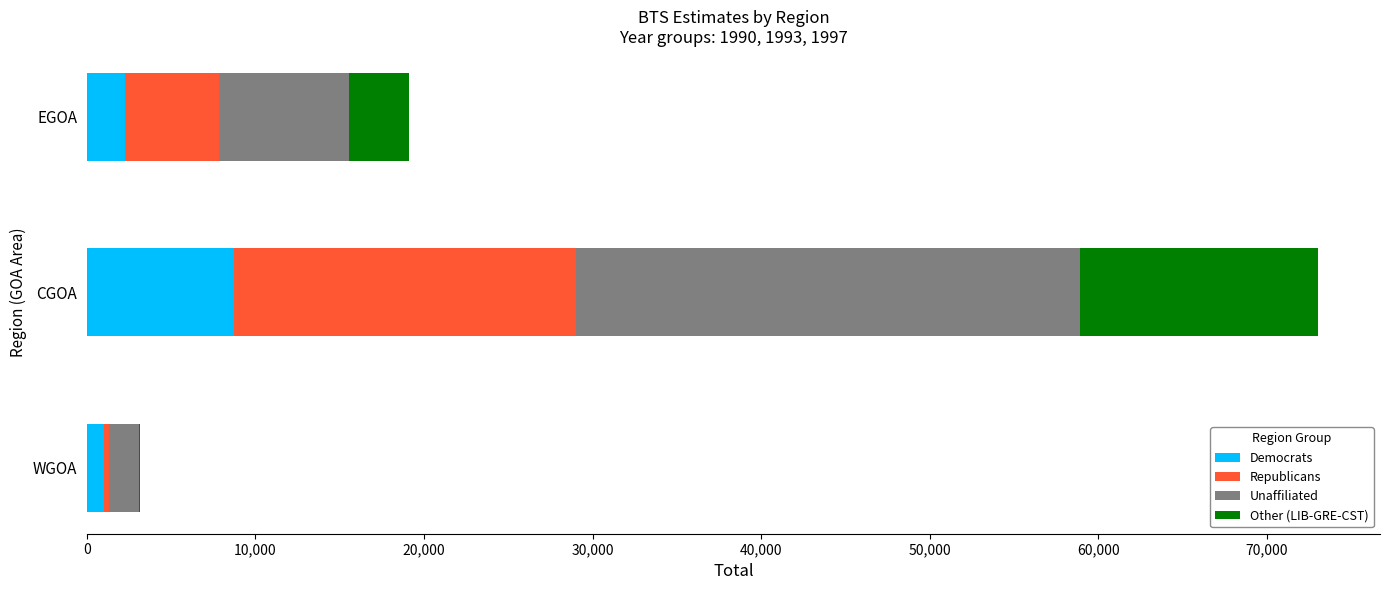

What is the sum of the Democrats values at EGOA and CGOA?

10950